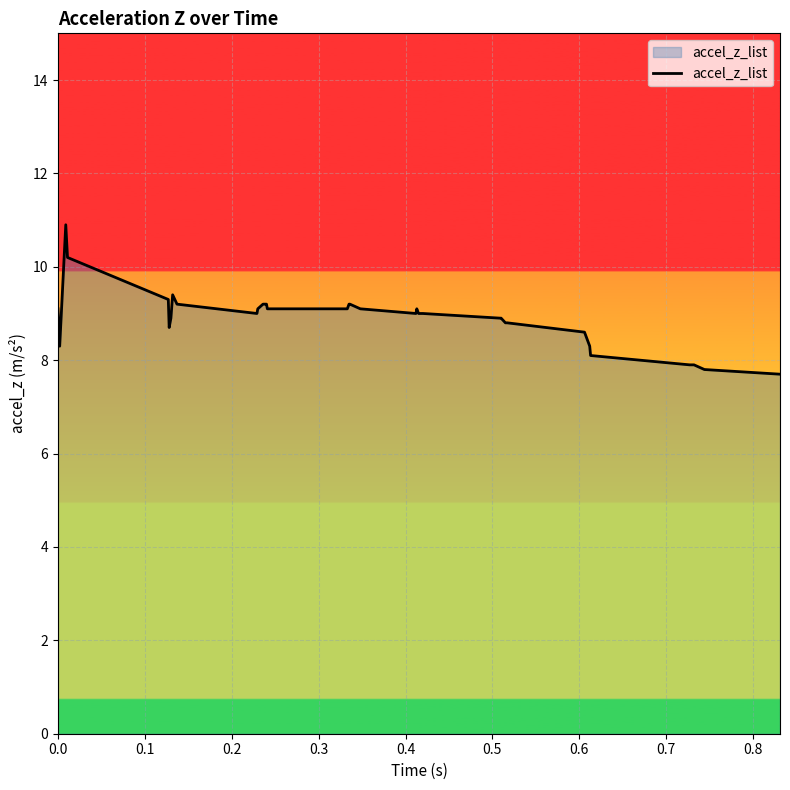

What is the difference between the maximum and minimum values?

3.2